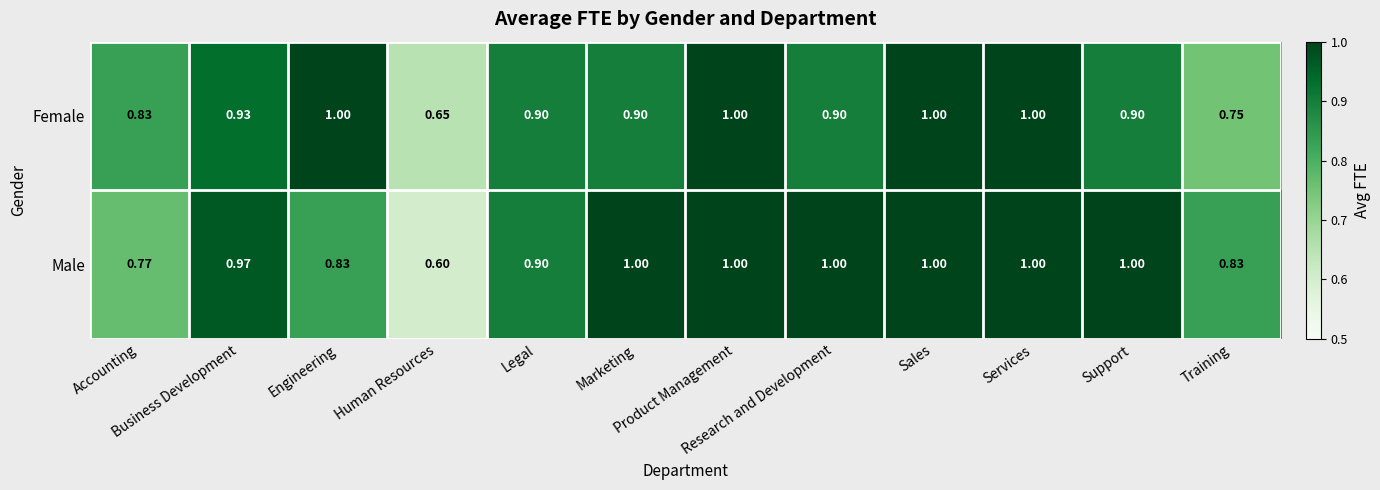

Which series has the largest total across all categories?

Male